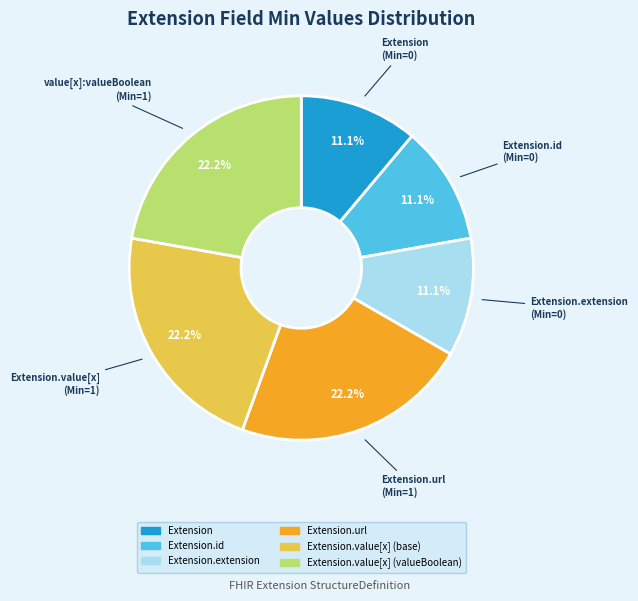

Is there a majority slice in this chart?

No